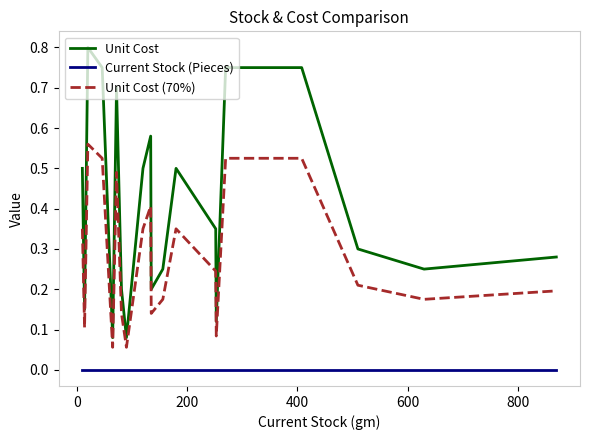

List the series in order of their peak value, lowest first.

Current Stock (Pieces), Unit Cost (70%), Unit Cost